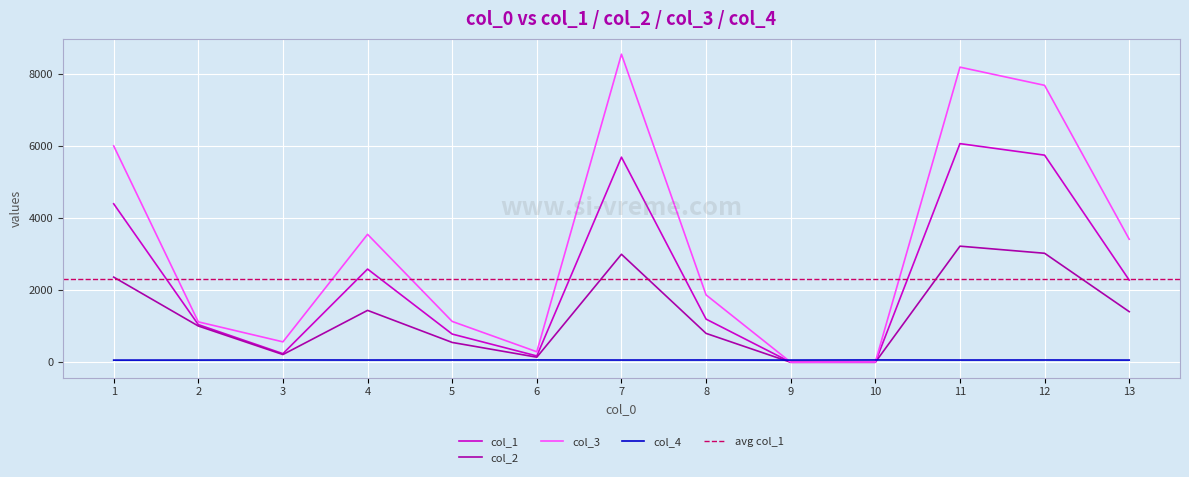

What is the value of the col_4 point at the 12th from the left?

63.0